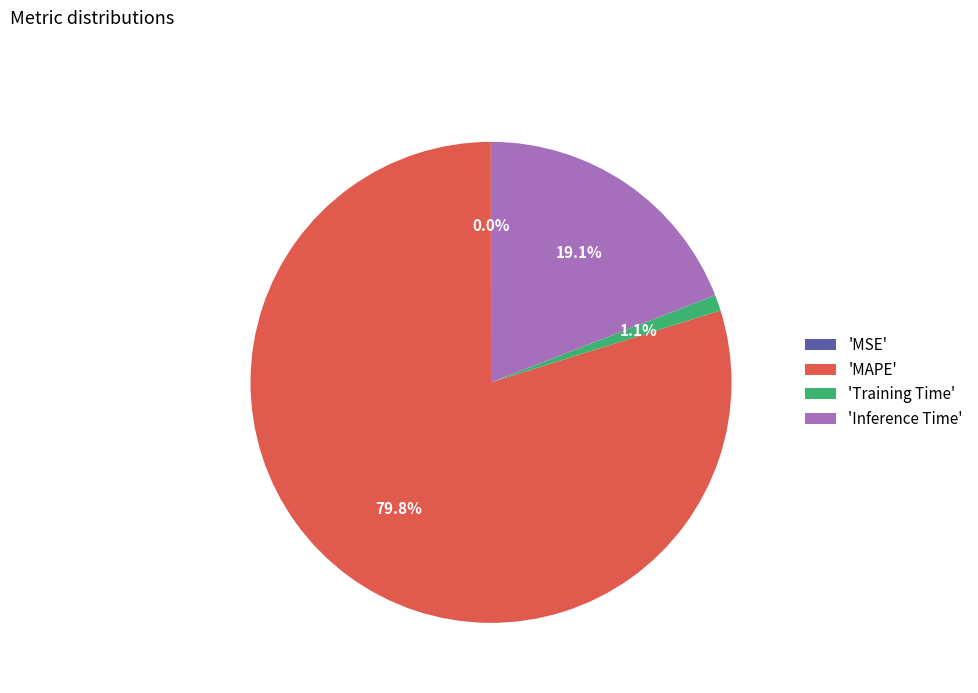

What percentage do 'MAPE' and 'Inference Time' together represent?

98.9%